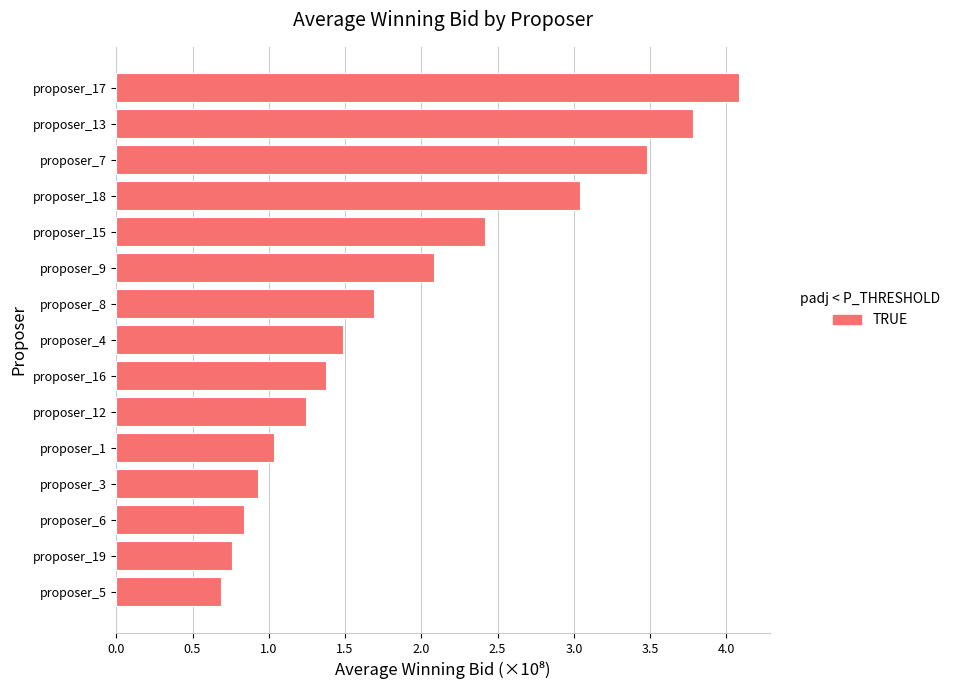

Does the chart contain stacked bars?

No